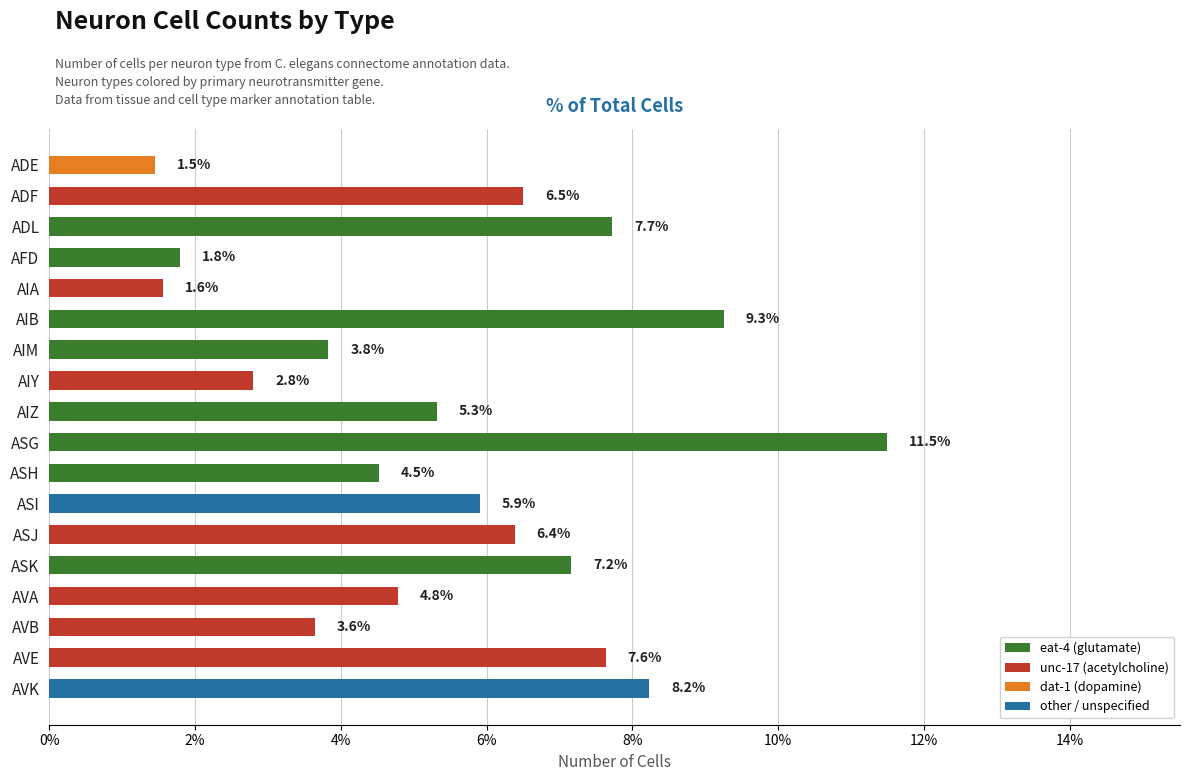

How many series are shown in this chart?

1